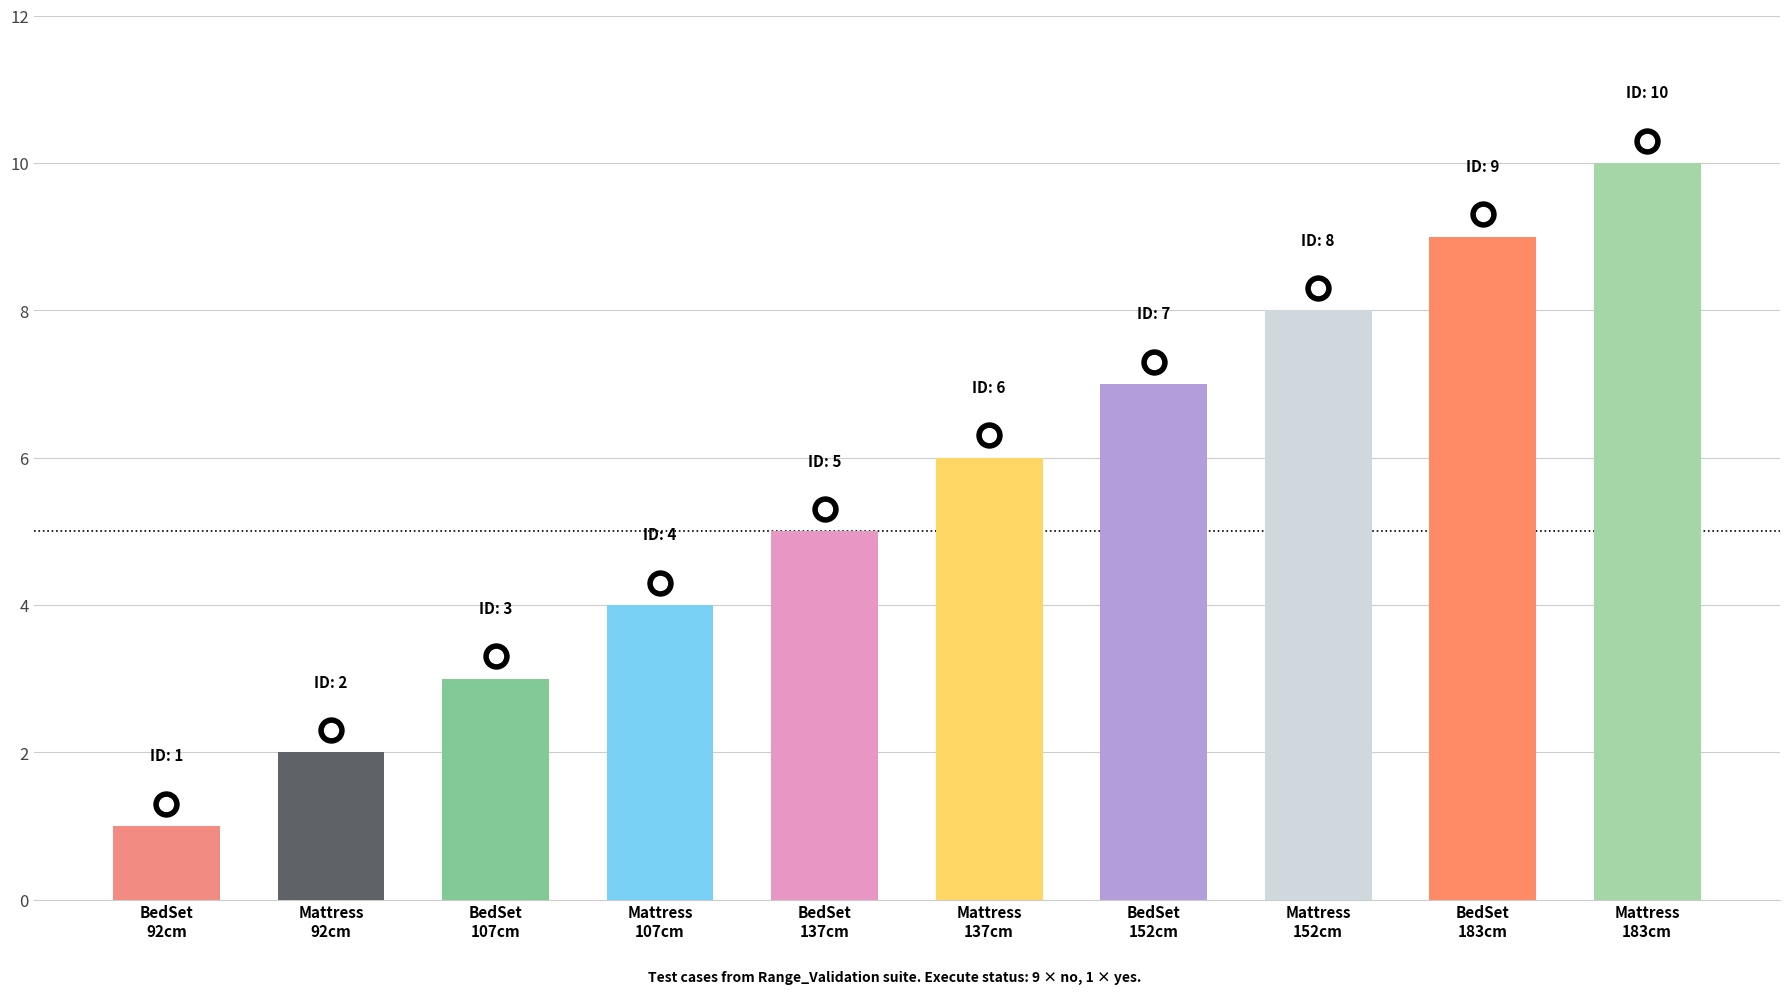

Reading right to left, extract all data points from this chart.

Range_Validation_Mattress_183cm=10	Range_Validation_BedSet_183cm=9	Range_Validation_Mattress_152cm=8	Range_Validation_BedSet_152cm=7	Range_Validation_Mattress_137cm=6	Range_Validation_BedSet_137cm=5	Range_Validation_Mattress_107cm=4	Range_Validation_BedSet_107cm=3	Range_Validation_Mattress_92cm=2	Range_Validation_BedSet_92cm=1